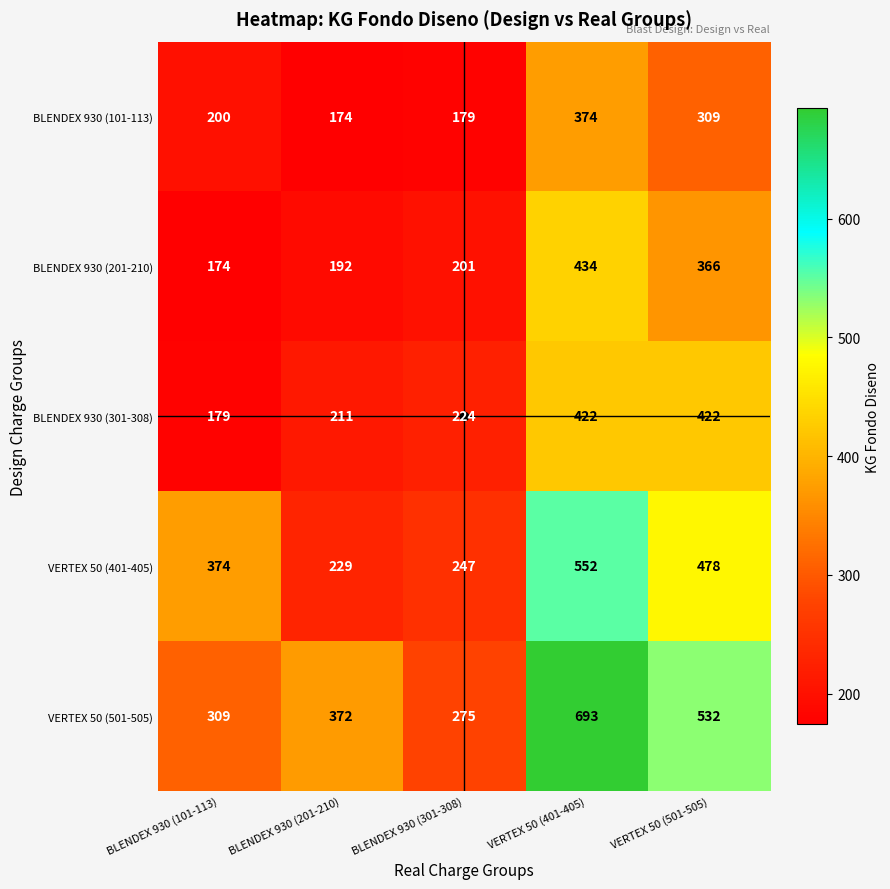

At which category is the sum across all series the highest?

VERTEX 50 (401-405)